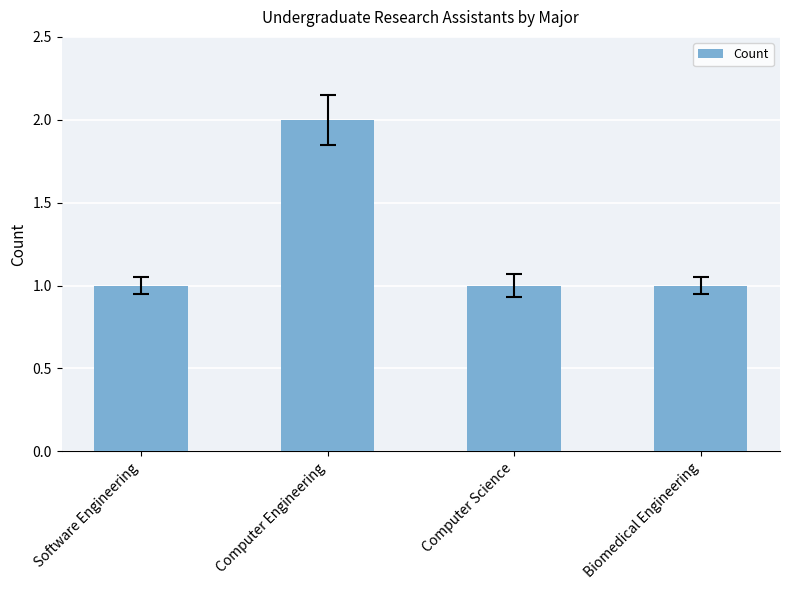

Count the values in the range 1 to 2.

4